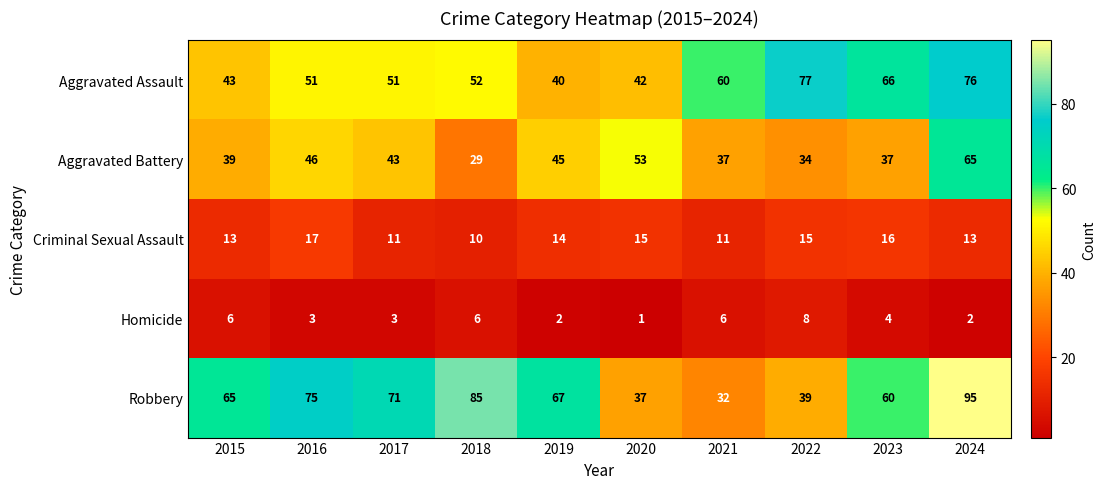

Count the number of categories in the chart.

10